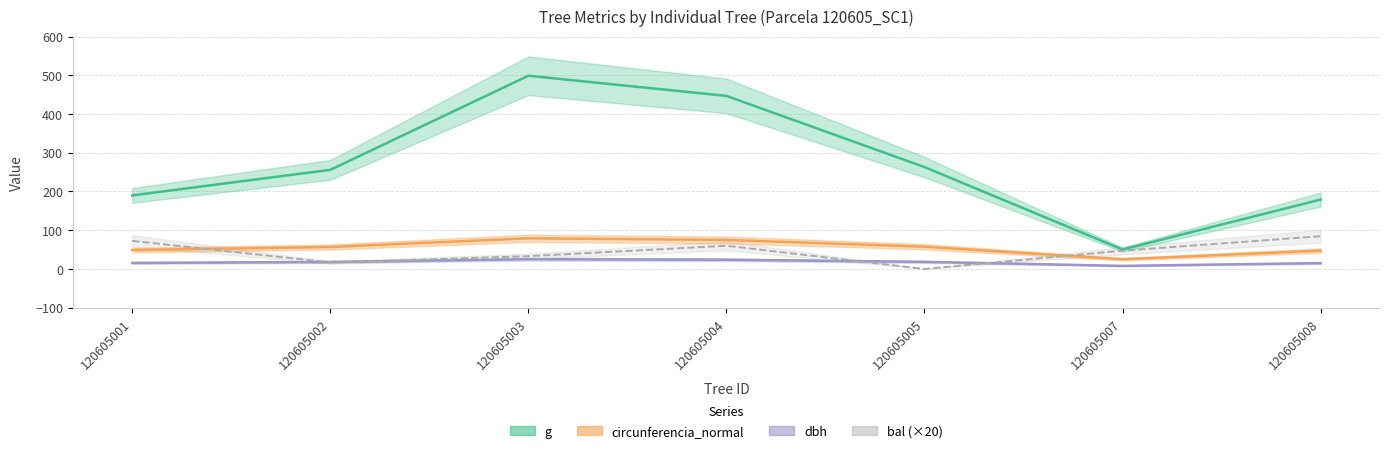

What is the value of the g point at the 5th from the left?

263.0